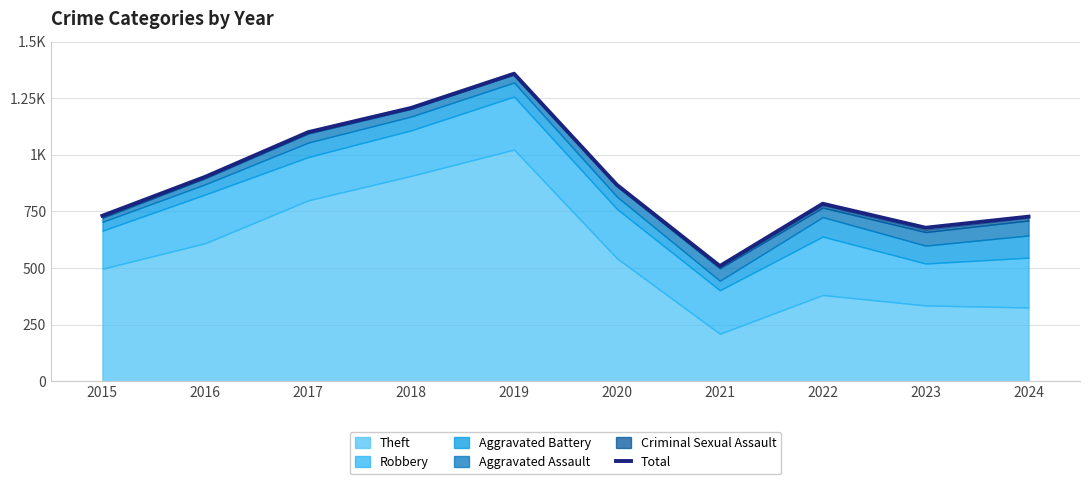

Does the chart have visible grid lines?

Yes